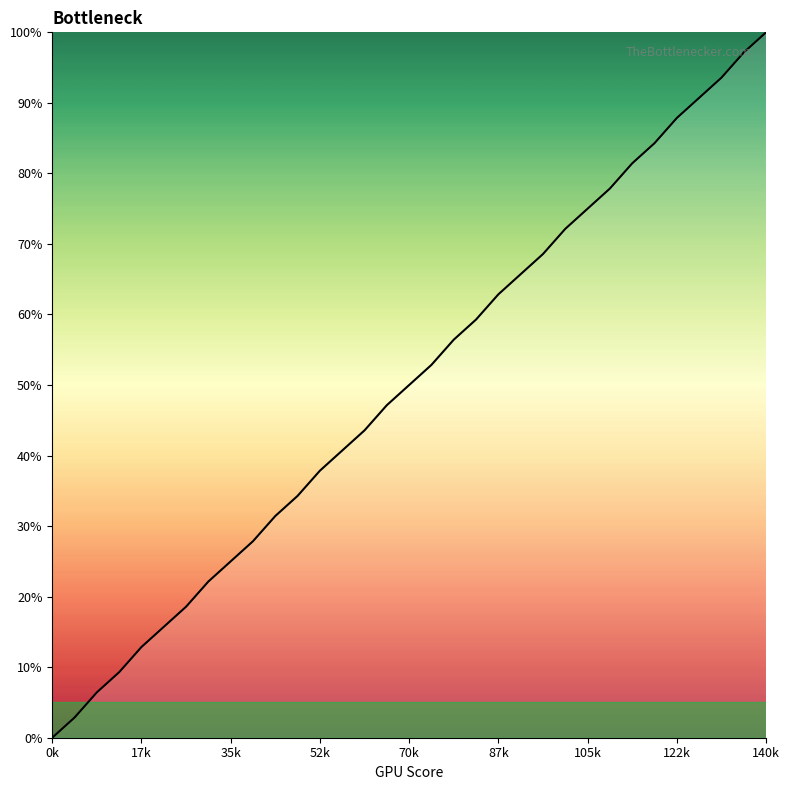

What is the difference between the maximum and minimum values?

100.0